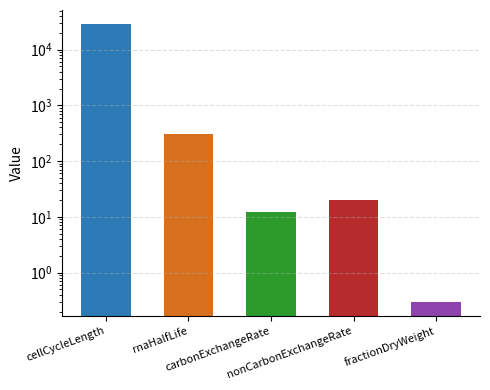

The chart shows a value of 28800.0 at cellCycleLength. True or false?

True